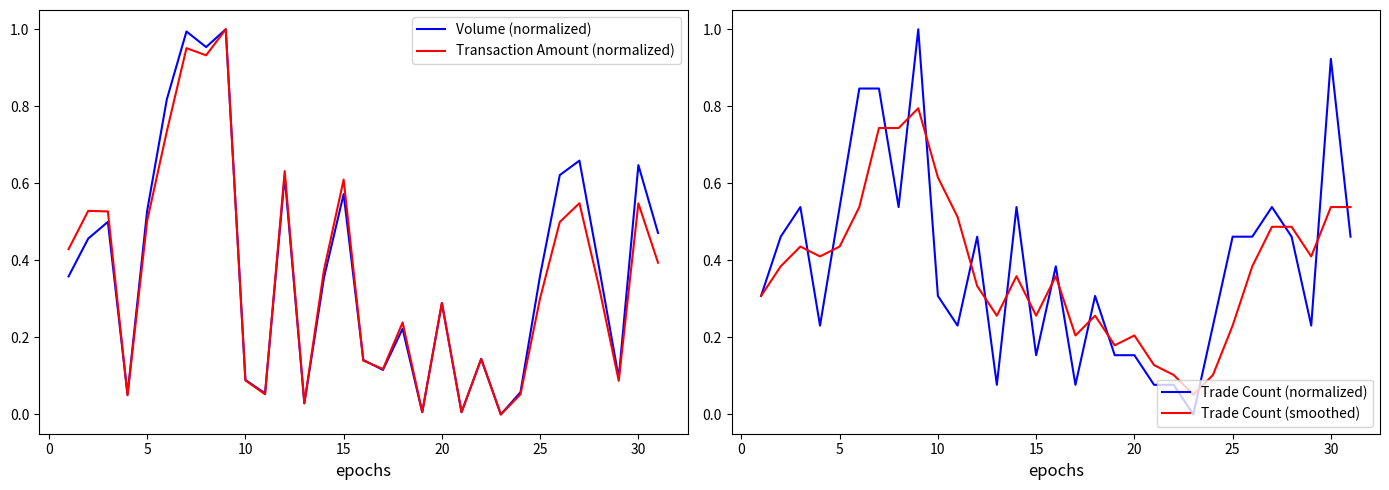

True or false: Volume (normalized) has a value of 0.1 at 5.

False